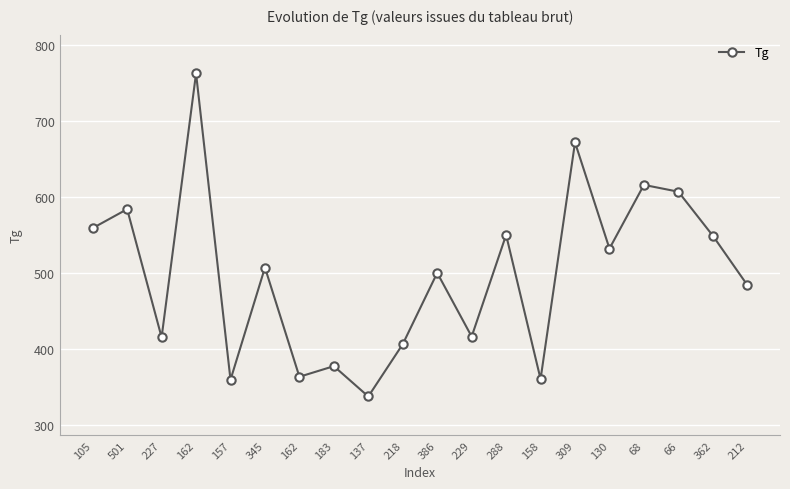

At which label is the value closest to 550?

288